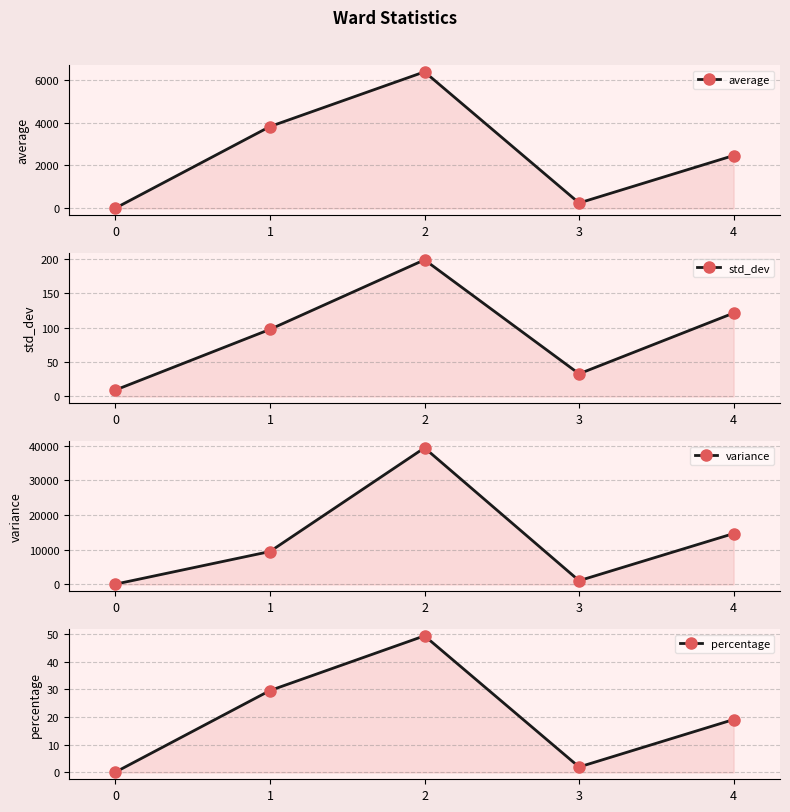

What is the average value of the average series?

2580.6